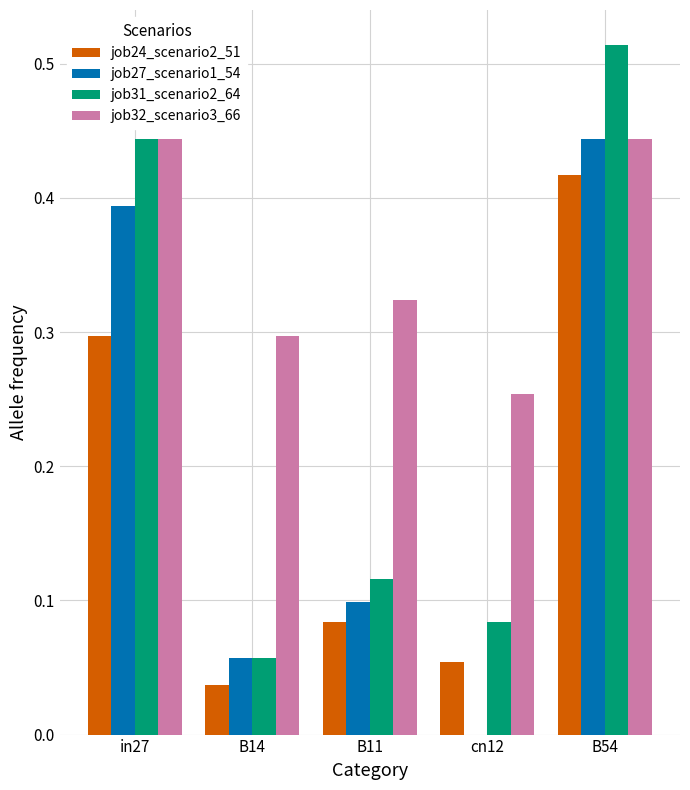

Which category has the highest value in the job24_scenario2_51 series?

B54